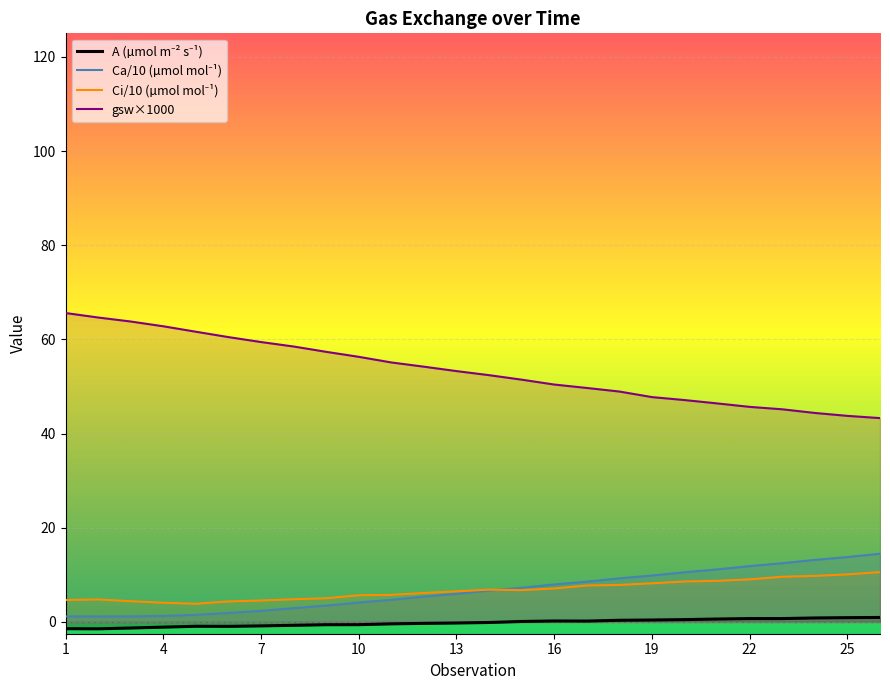

What are all the series names shown in the legend?

A, Ca, Ci, gsw